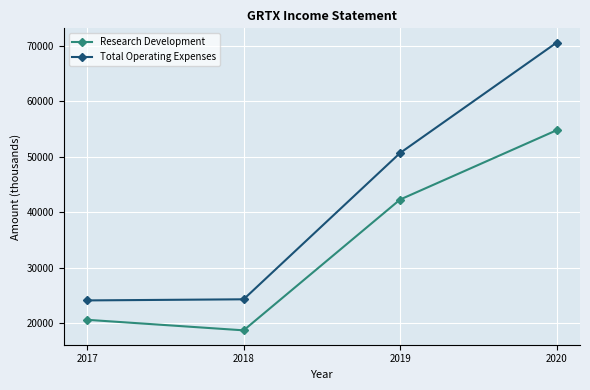

The value of Research Development at 2017 is 36670. True or false?

False